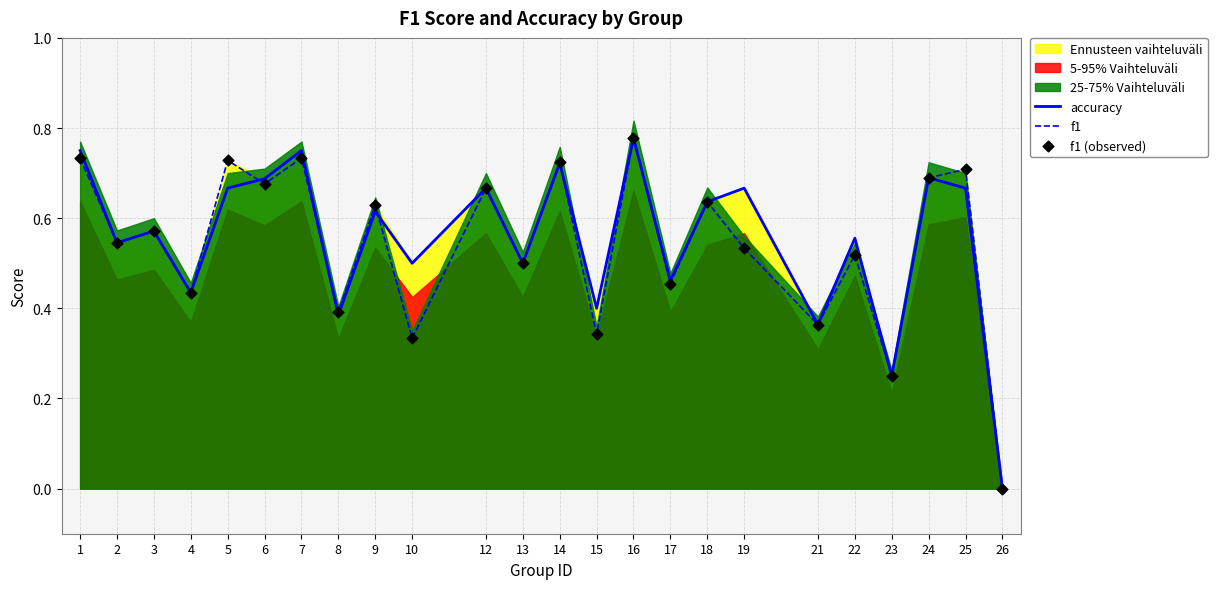

True or false: f1 has a value of 0.7 at 13.

False